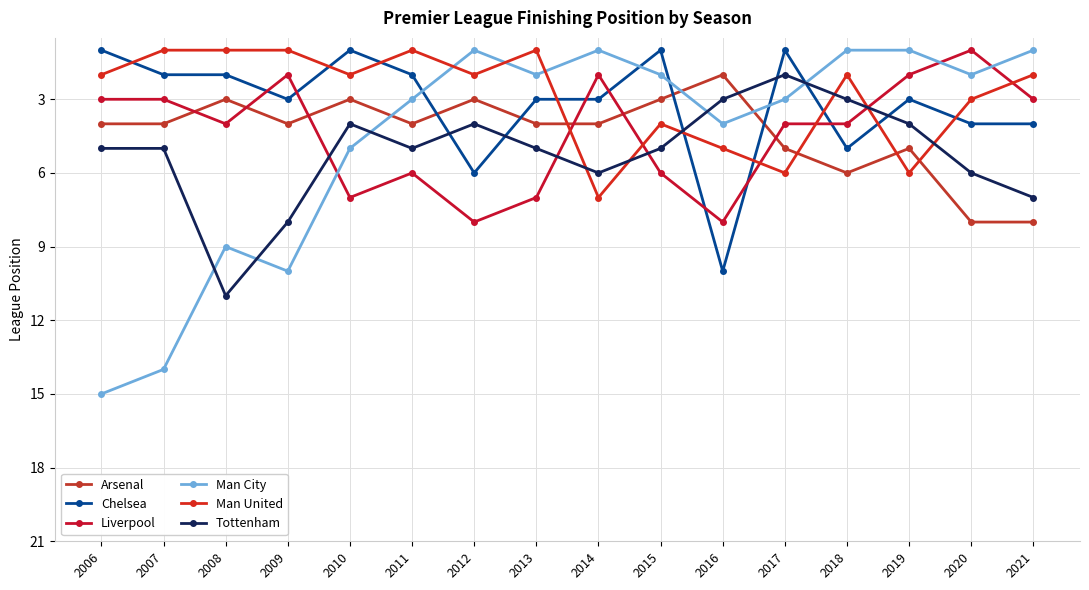

What is the value of the Man United point at the 10th from the left?

4